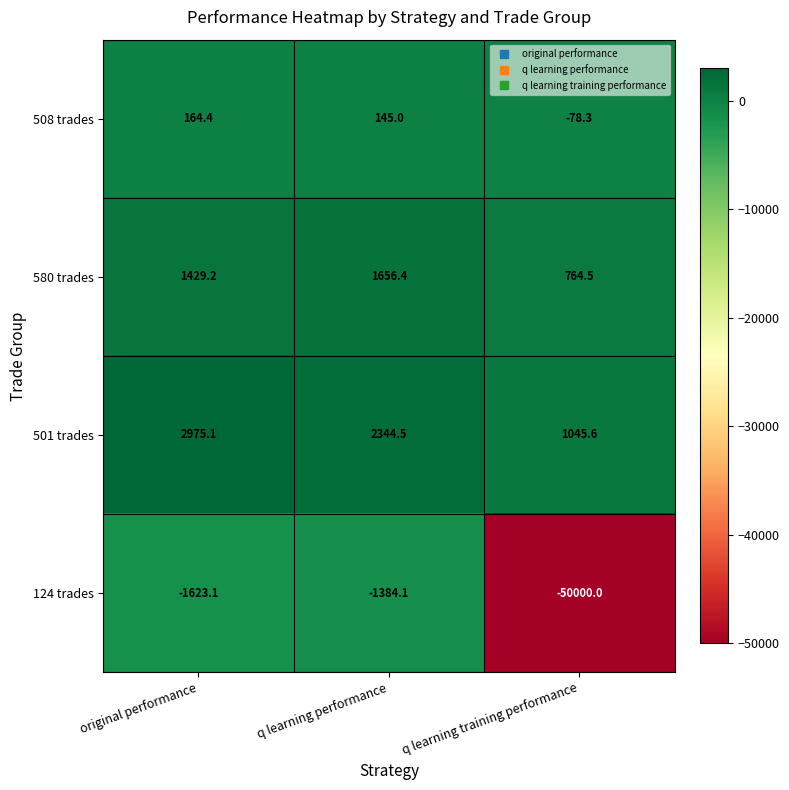

What is the difference between the highest and lowest values at q learning training performance?

51045.6